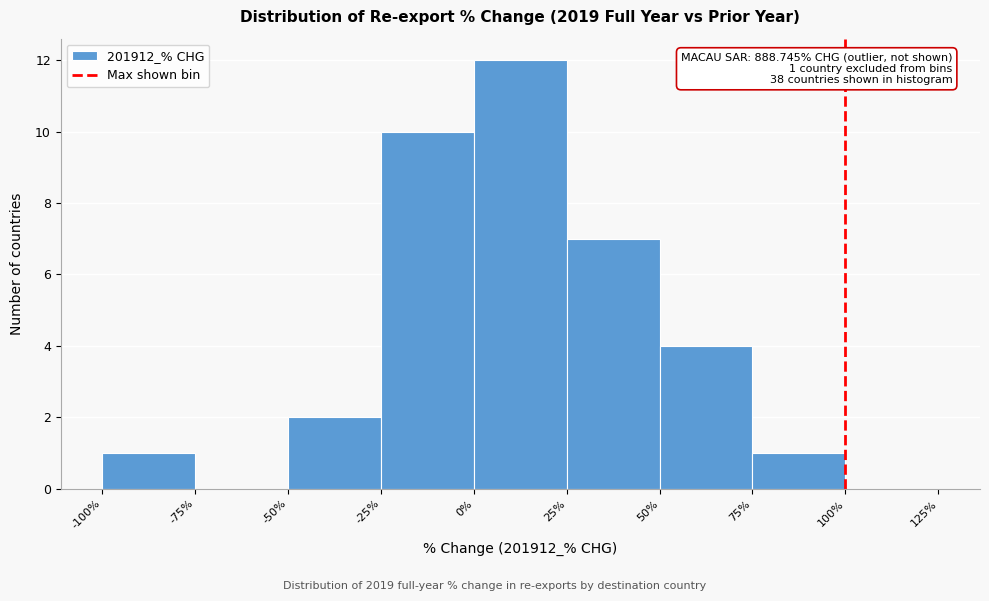

Over which range of the x-axis is the bar tallest?

0% to 25%